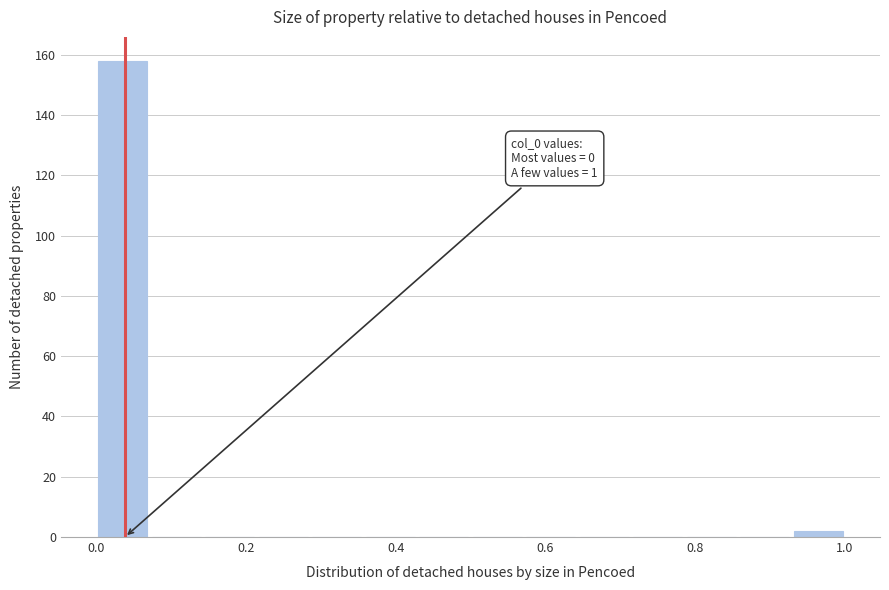

Around what value on the x-axis is the tallest bar? Give the approximate position of its centre, as read against the axis.

0.04